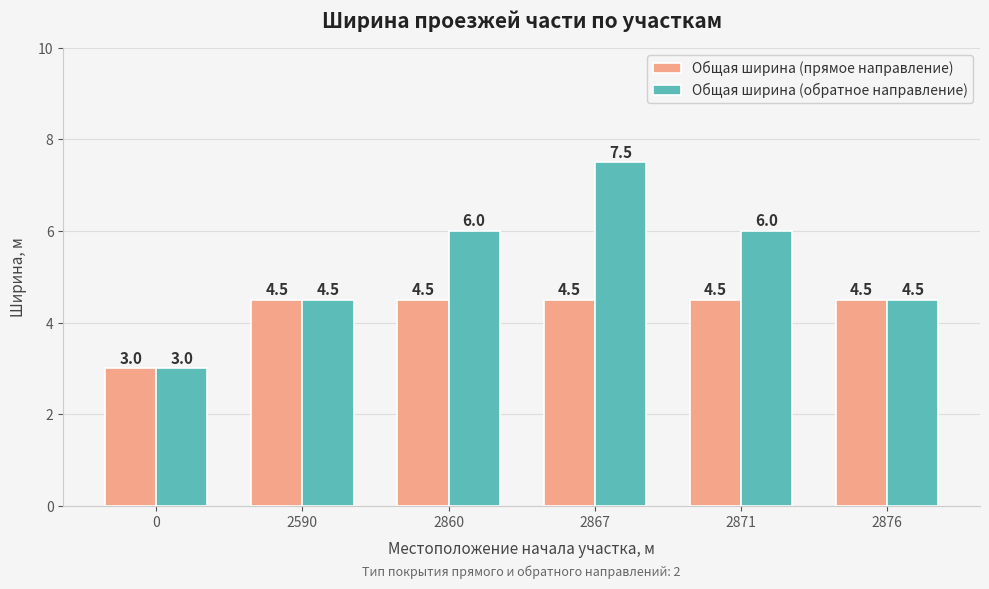

Between 2590 and 2867, which series saw the biggest shift?

Общая ширина (обратное направление)